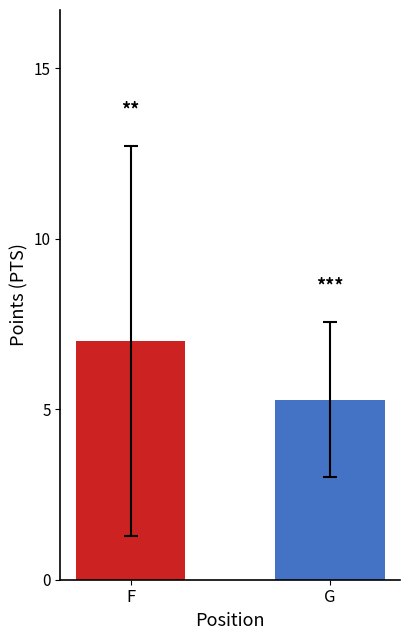

Is it true that the value at G is 5.3?

True